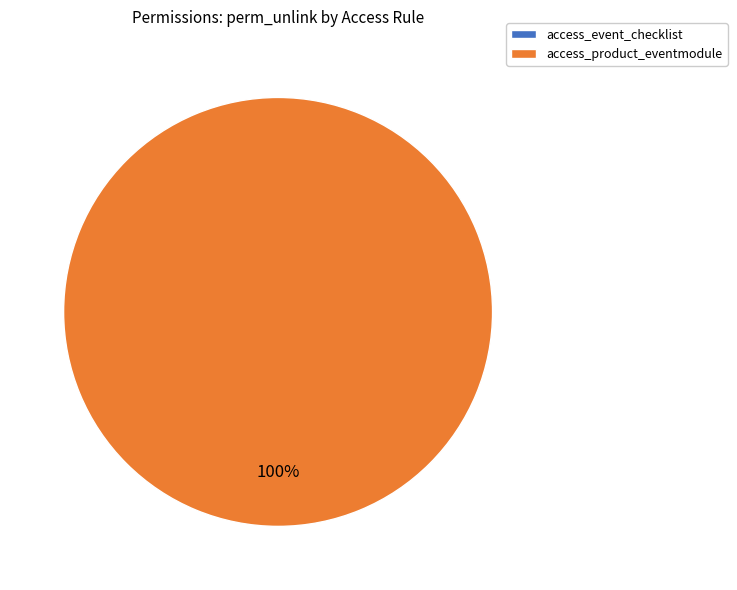

How many slices are in this pie chart?

2